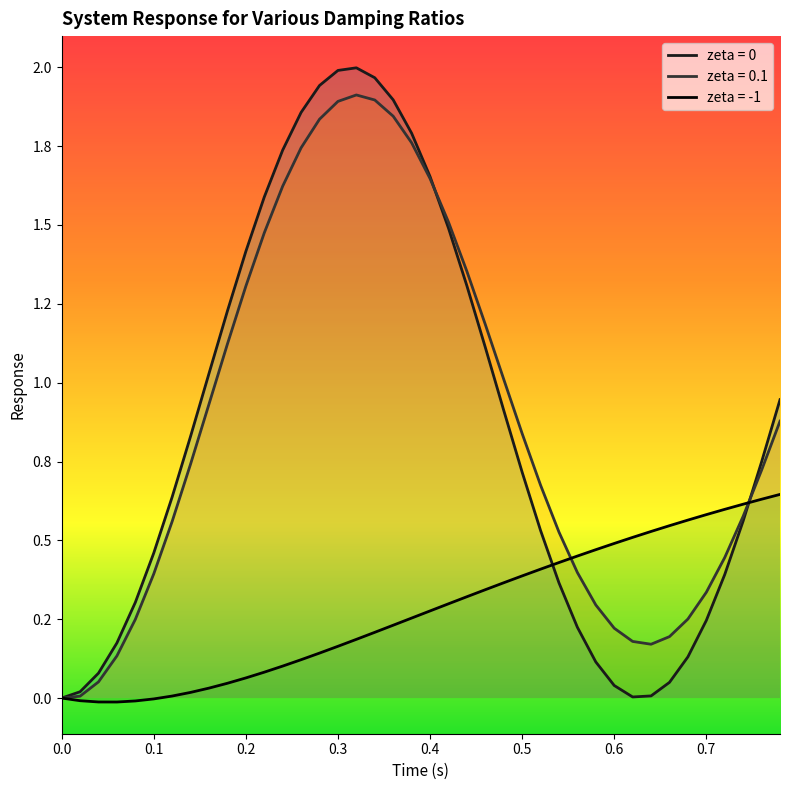

List the series in order of their peak value, lowest first.

zeta = -1, zeta = 0.1, zeta = 0